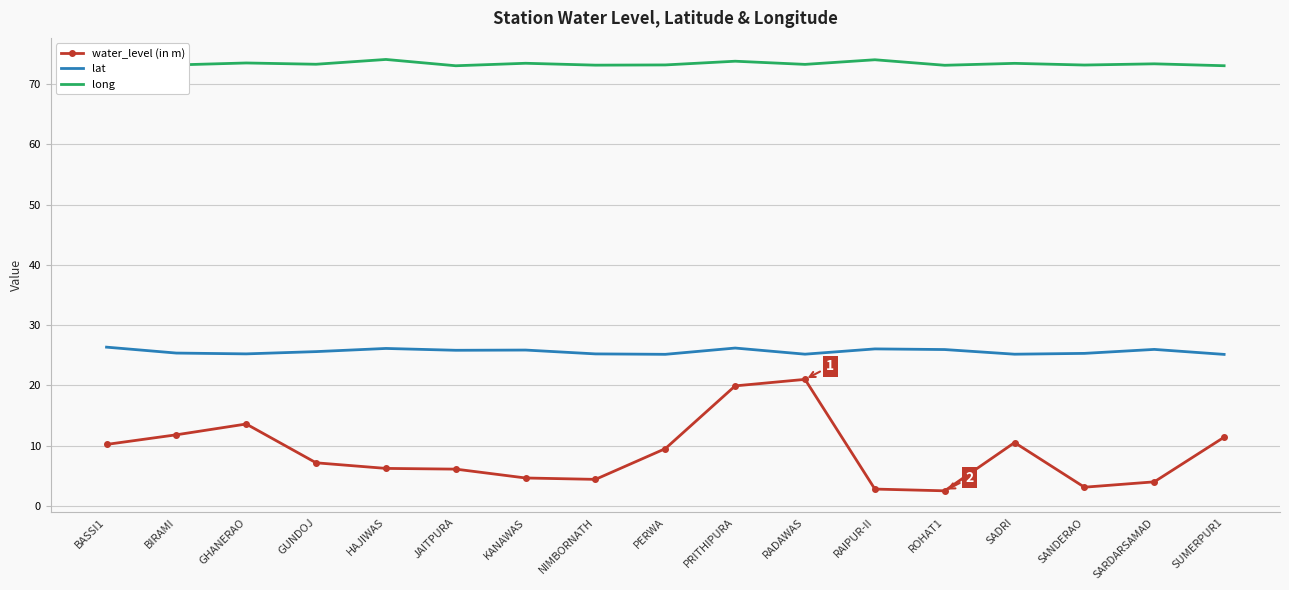

True or false: lat has more than 2 points higher than both neighbors.

True